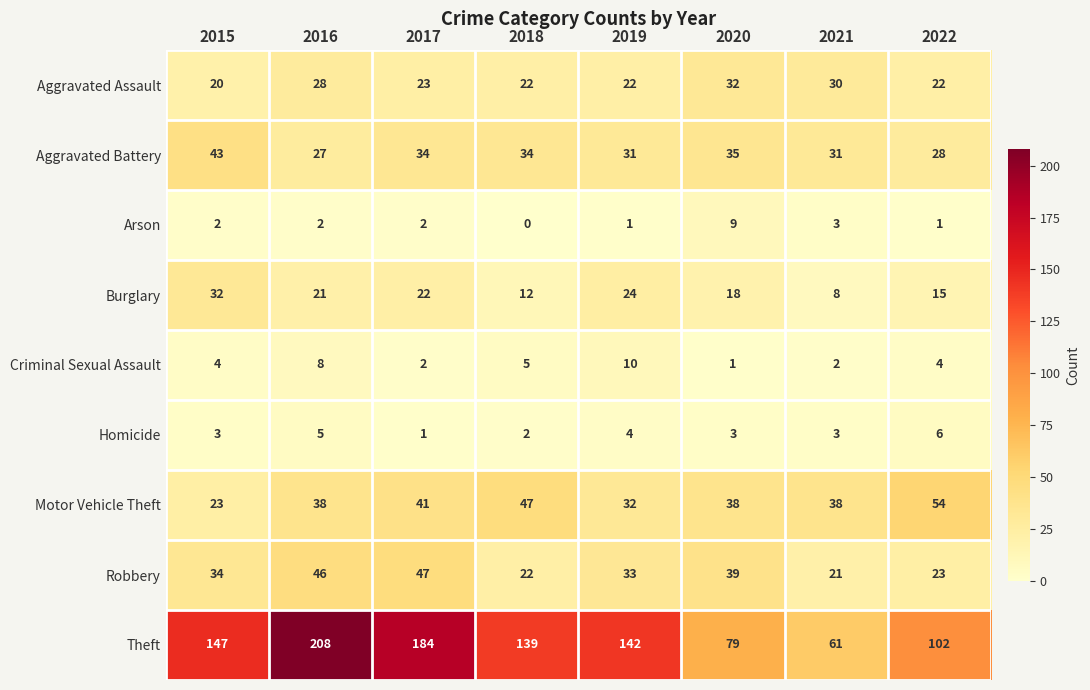

Which series has the widest spread of values?

Theft